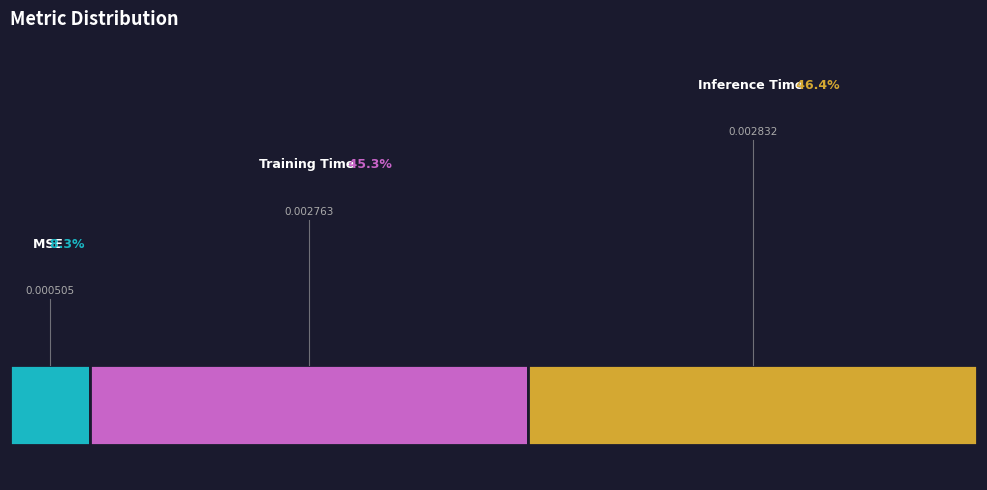

To the nearest percent, what portion does Training Time represent?

45%